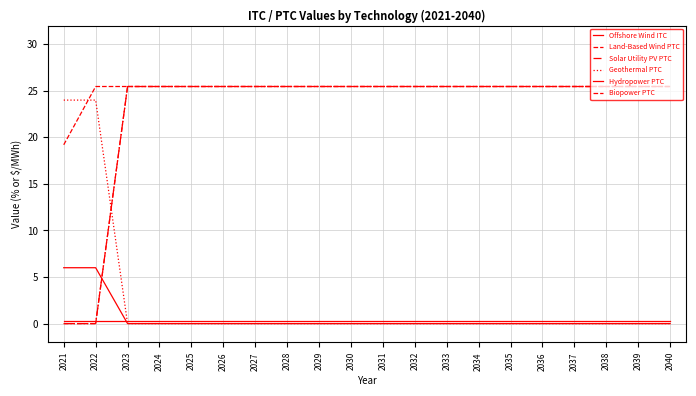

Reading right to left, list all the values displayed in this chart.

Offshore Wind ITC: 0.3	0.3	0.3	0.3	0.3	0.3	0.3	0.3	0.3	0.3	0.3	0.3	0.3	0.3	0.3	0.3	0.3	0.3	0.3	0.3
Land-Based Wind PTC: 25.5	25.5	25.5	25.5	25.5	25.5	25.5	25.5	25.5	25.5	25.5	25.5	25.5	25.5	25.5	25.5	25.5	25.5	25.5	19.2
Solar Utility PV PTC: 25.5	25.5	25.5	25.5	25.5	25.5	25.5	25.5	25.5	25.5	25.5	25.5	25.5	25.5	25.5	25.5	25.5	25.5	0.0	0.0
Geothermal PTC: 0.0	0.0	0.0	0.0	0.0	0.0	0.0	0.0	0.0	0.0	0.0	0.0	0.0	0.0	0.0	0.0	0.0	0.0	24.0	24.0
Hydropower PTC: 0.0	0.0	0.0	0.0	0.0	0.0	0.0	0.0	0.0	0.0	0.0	0.0	0.0	0.0	0.0	0.0	0.0	0.0	6.0	6.0
Biopower PTC: 25.5	25.5	25.5	25.5	25.5	25.5	25.5	25.5	25.5	25.5	25.5	25.5	25.5	25.5	25.5	25.5	25.5	25.5	0.0	0.0